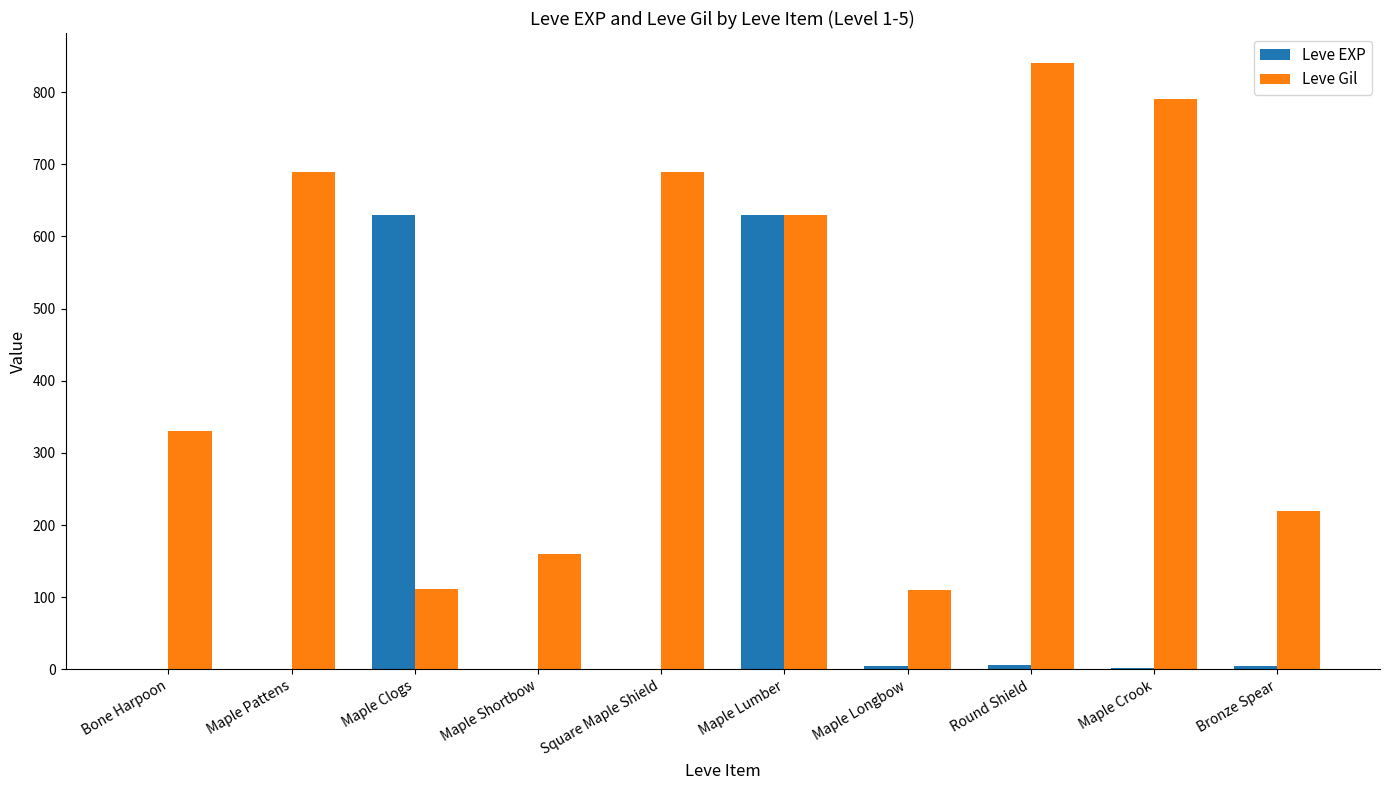

What are all the series names shown in the legend?

Leve EXP, Leve Gil